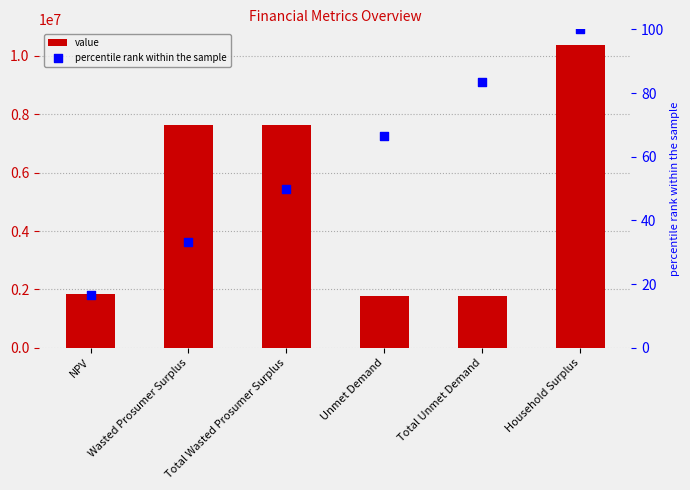

At which category is the sum across all series the highest?

Household Surplus